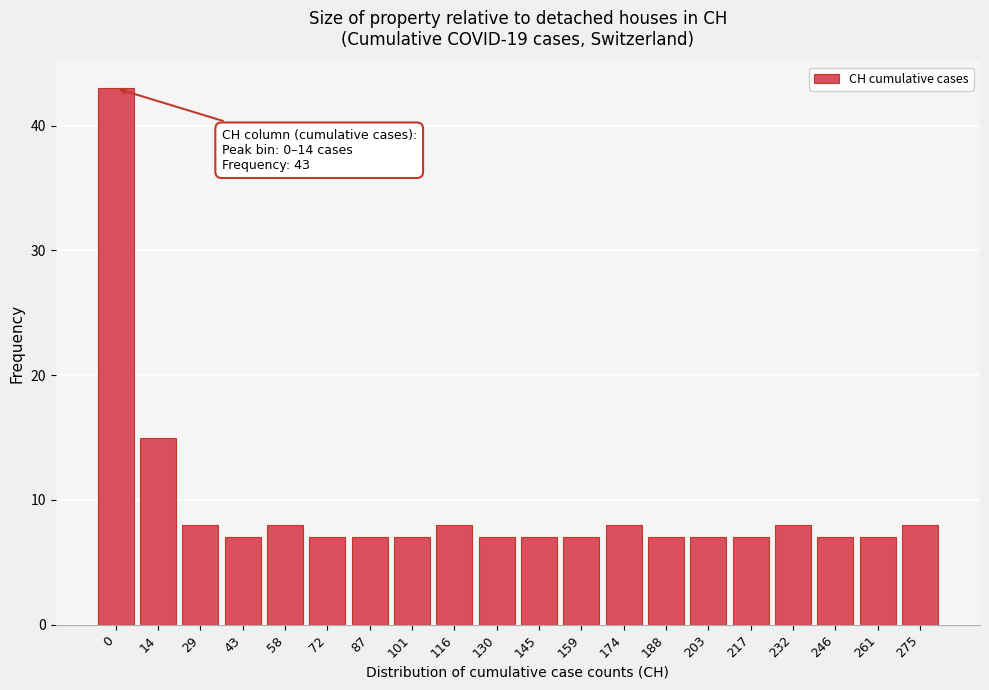

Reading left to right, transcribe all the data shown in this chart.

43	15	8	7	8	7	7	7	8	7	7	7	8	7	7	7	8	7	7	8